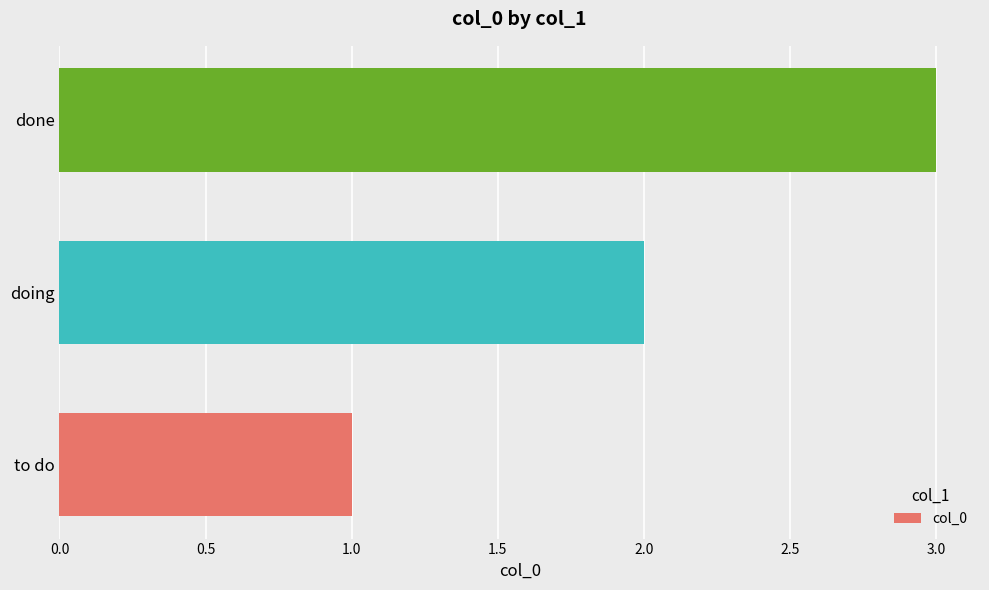

What value does the data have at done?

3